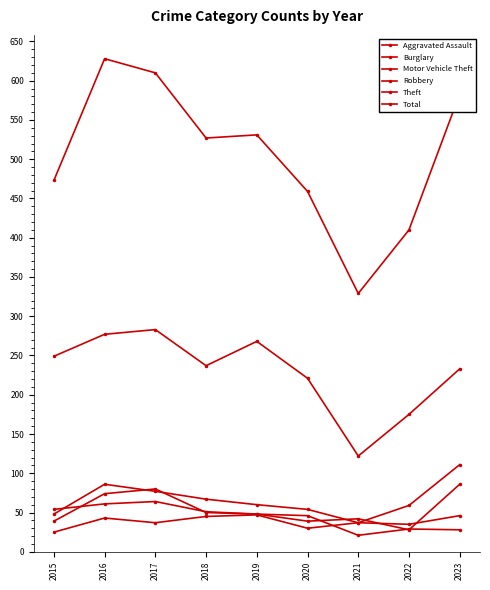

What is the spread (max minus min) of values at 2020?

429